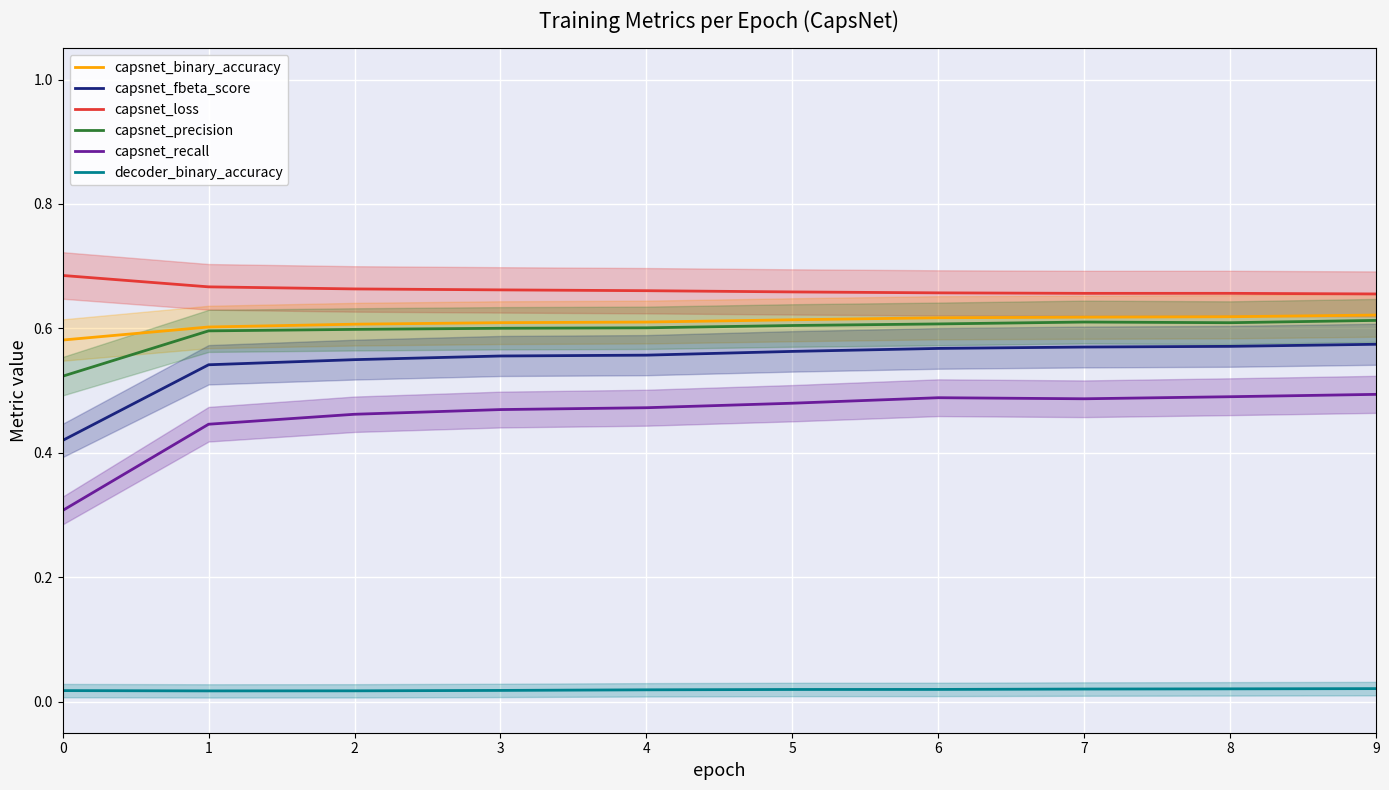

What is the difference between the highest and lowest values at 9?

0.6